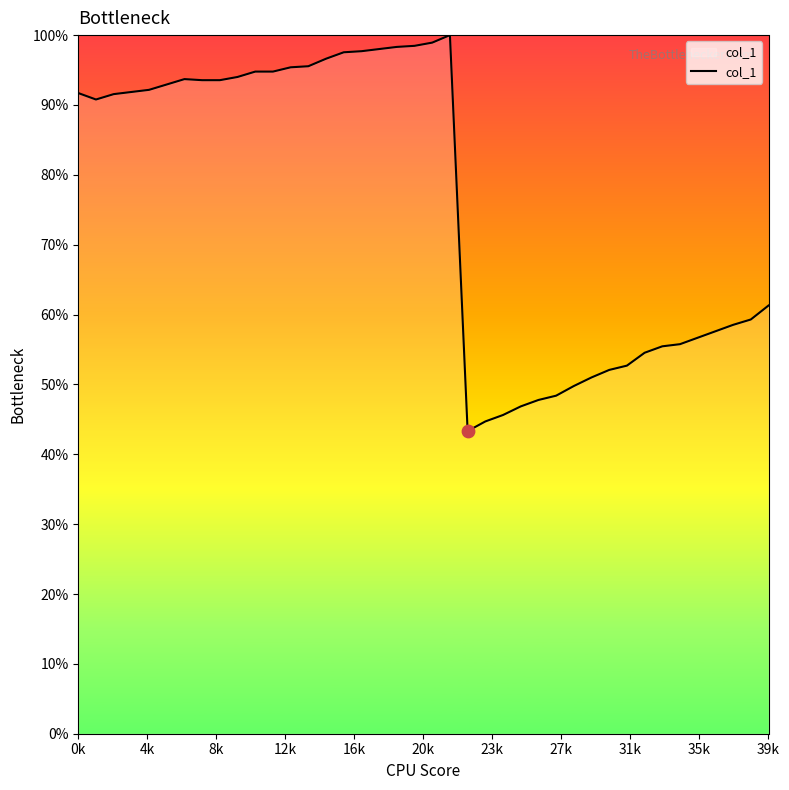

Does the chart have visible grid lines?

No